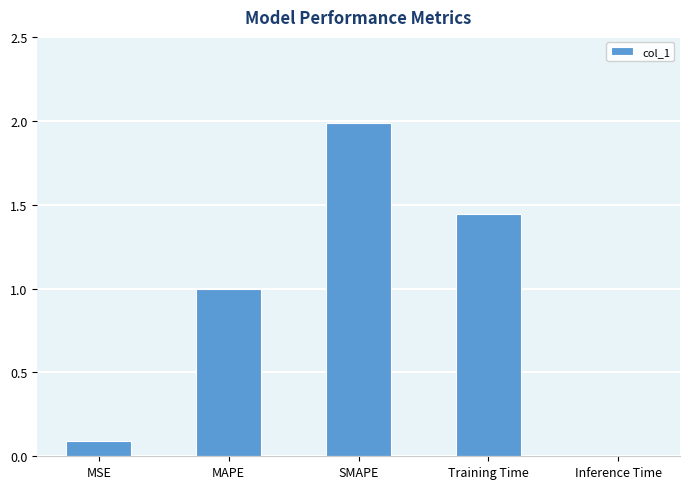

Count the number of categories in the chart.

5